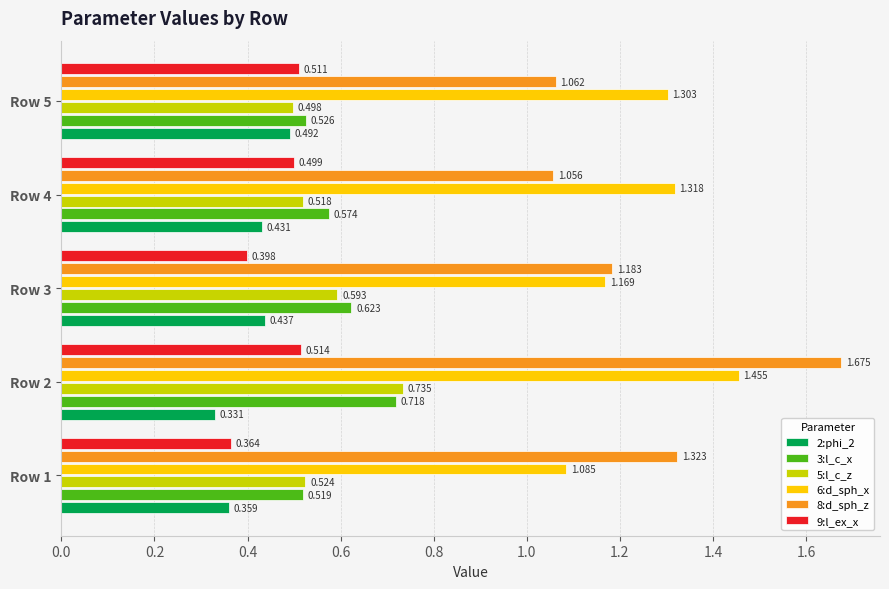

Is the value of 8:d_sph_z at Row 2 greater than the value of 5:l_c_z at Row 5?

Yes